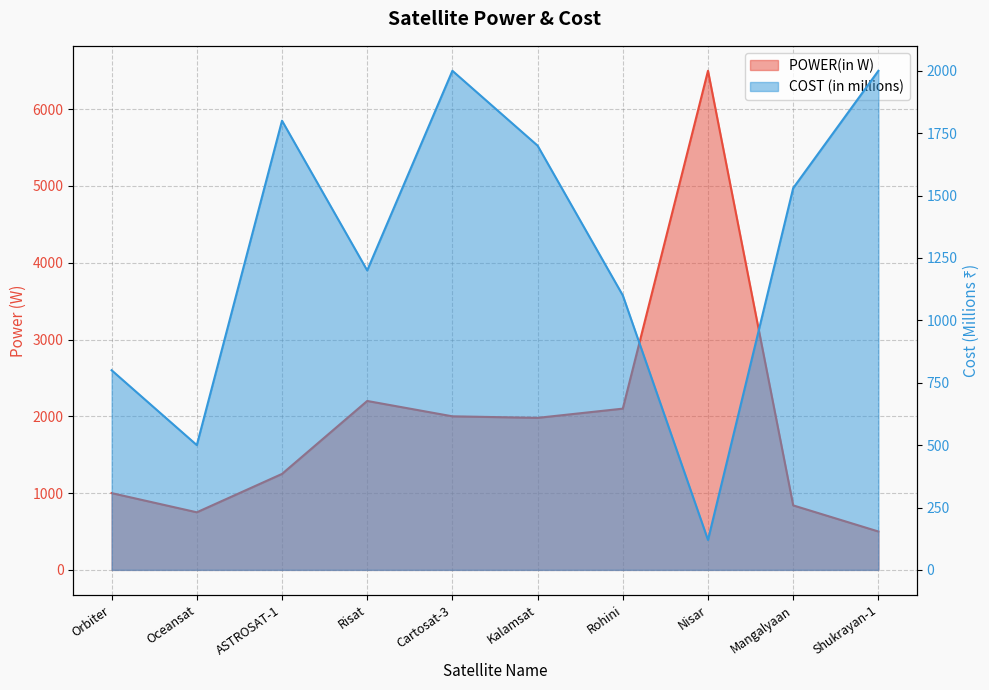

Where is the first local maximum for COST?

ASTROSAT-1